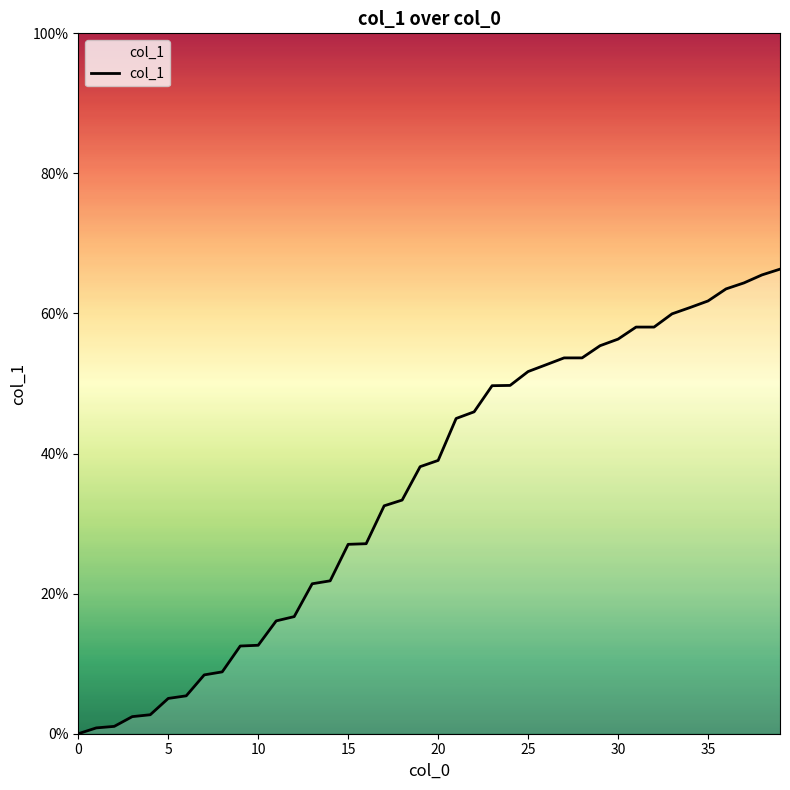

What is the greatest value displayed?

66.3